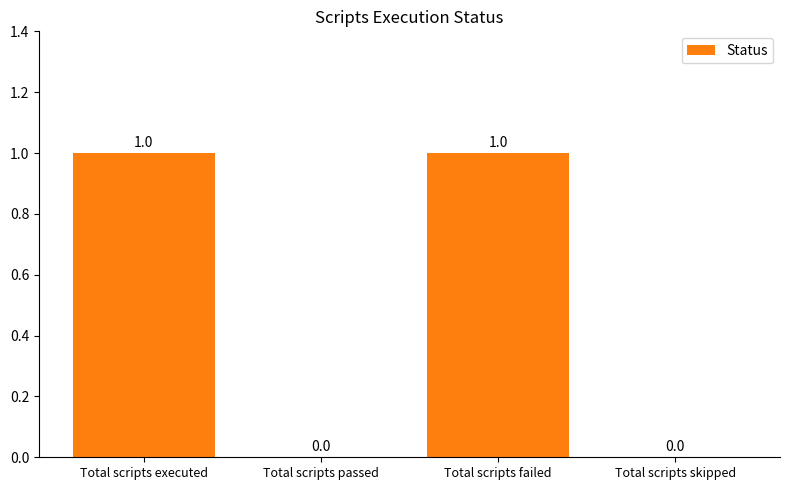

True or false: the data shows 0 at Total scripts passed.

True